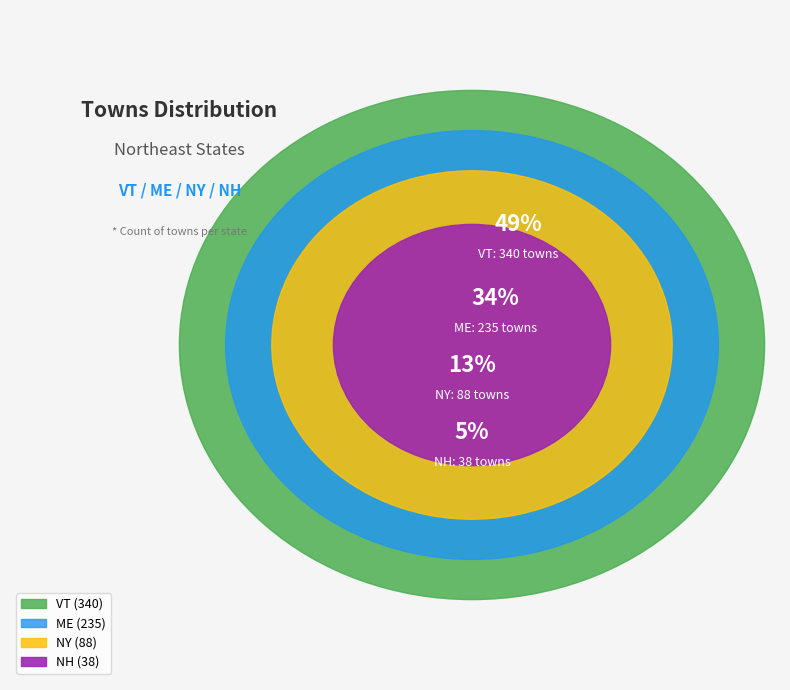

Combined, do VT and ME account for over 50%?

Yes